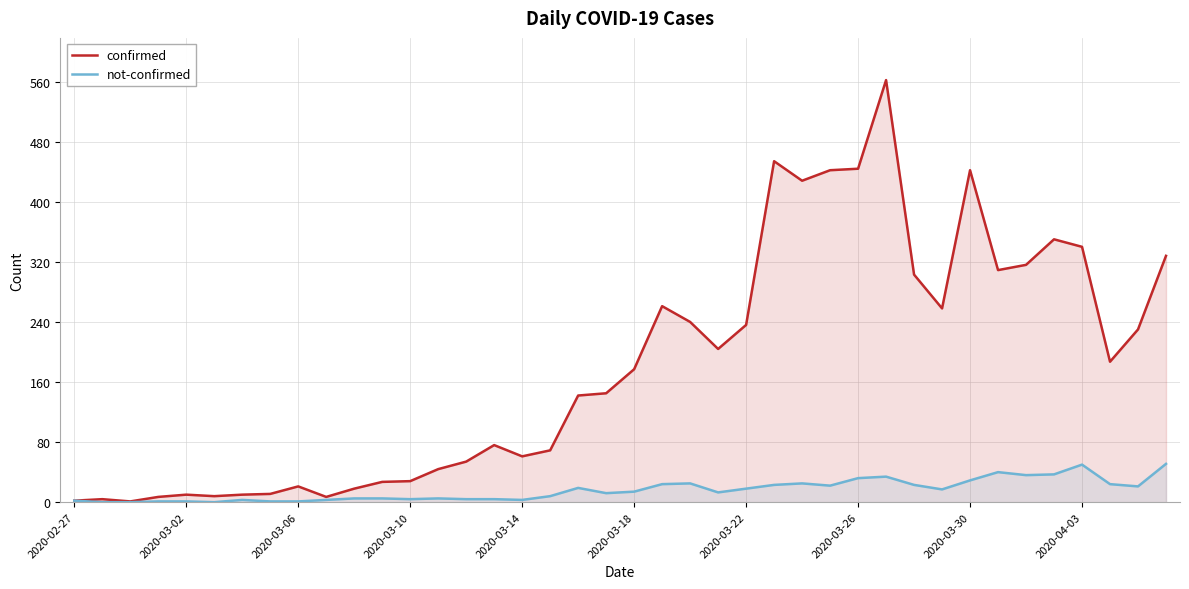

What are all the series names shown in the legend?

confirmed, not-confirmed